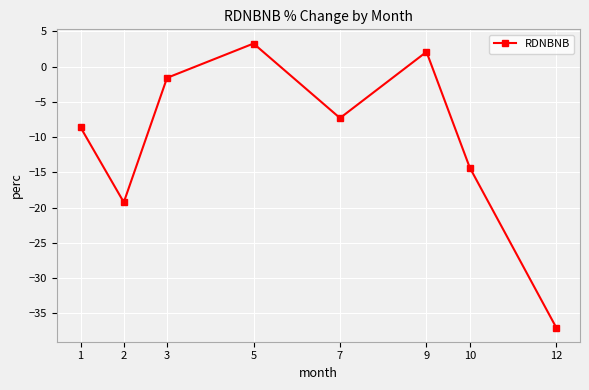

How many positive values are there?

2